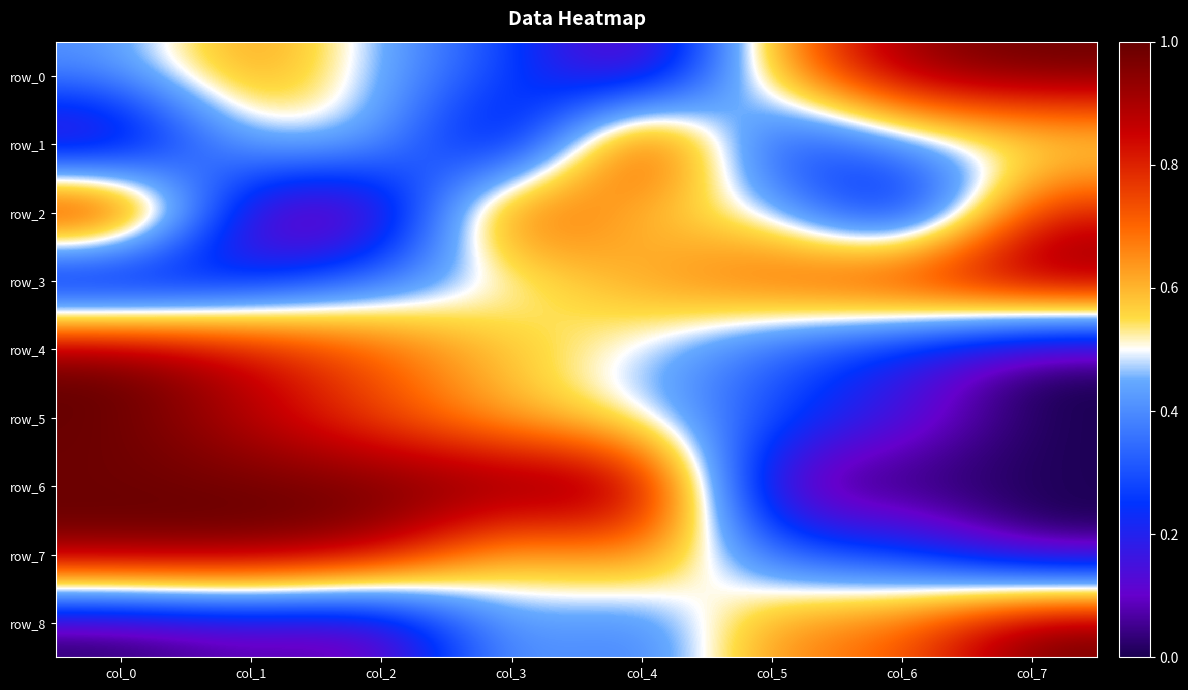

What is the difference between the second highest and minimum values in the row_7 series?

1.0